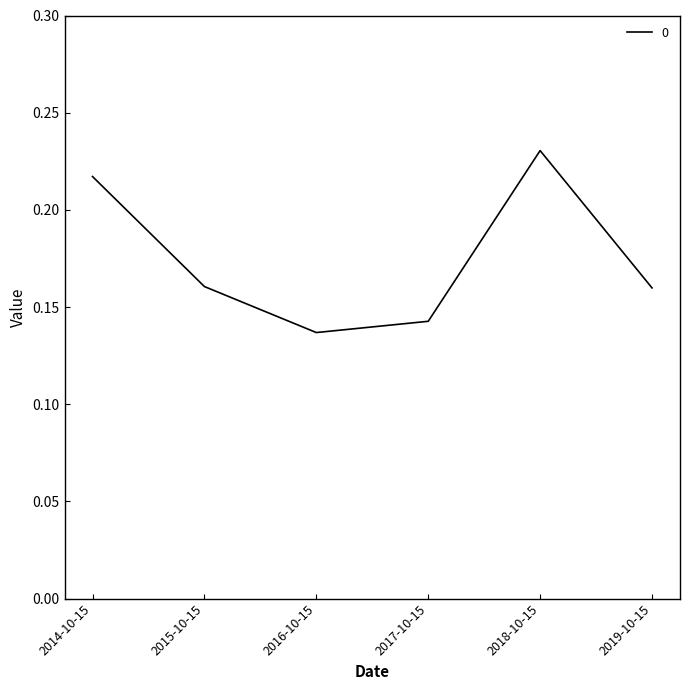

The value at 2015-10-15 is 0.0. True or false?

False